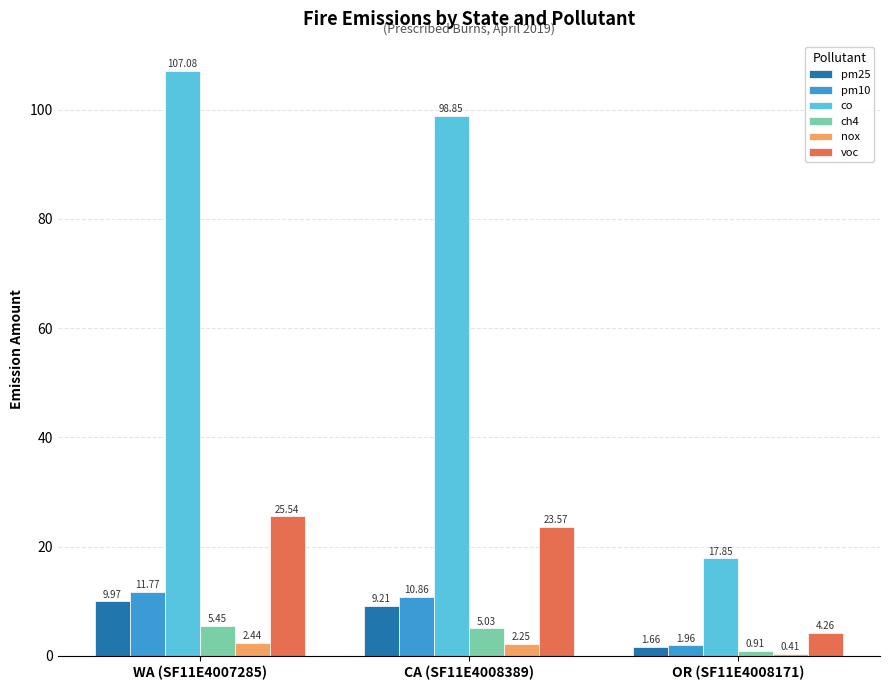

What is the difference between the pm25 values at WA (SF11E4007285) and OR (SF11E4008171)?

8.3